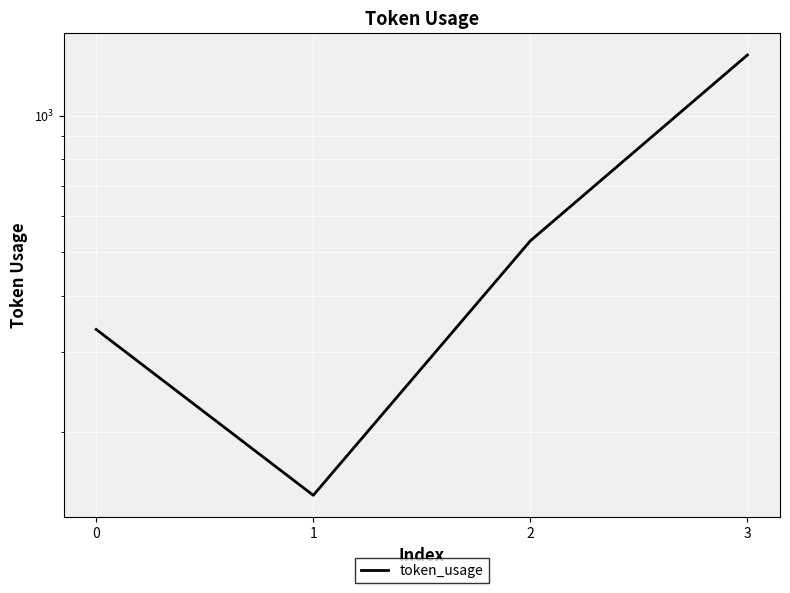

The chart shows a value of 145 at 1. True or false?

True